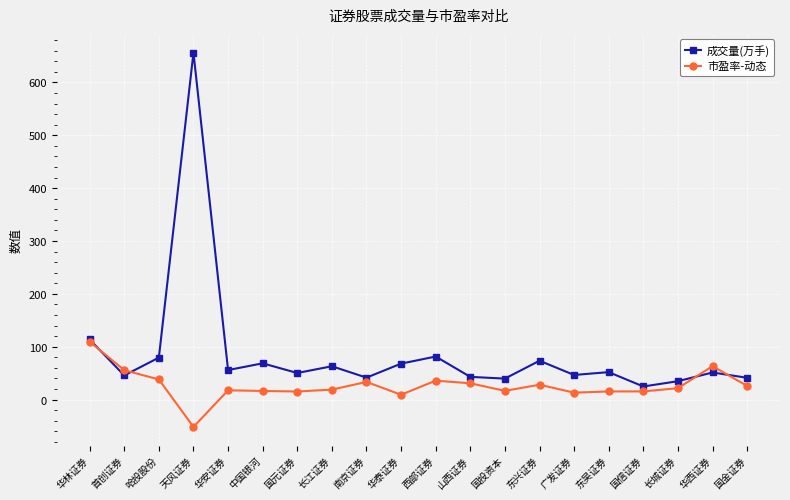

What is the average value of the 成交量(万手) series?

86.6